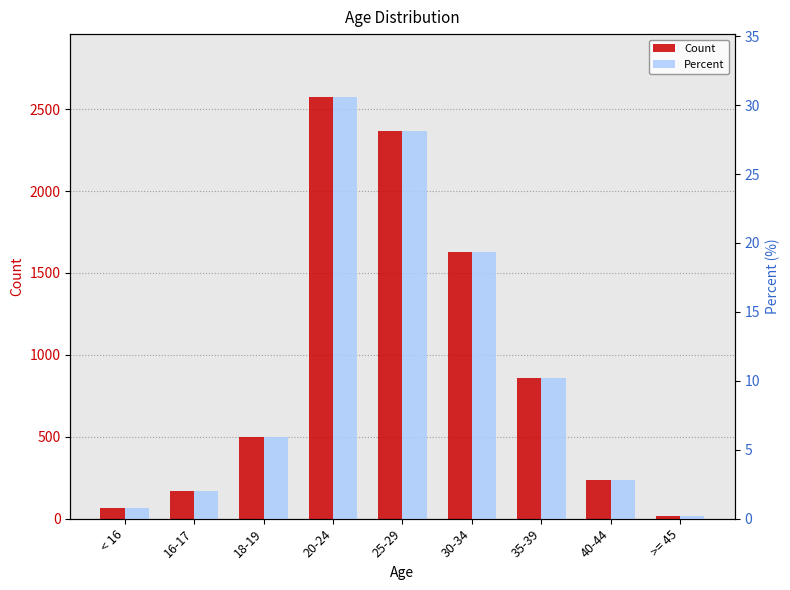

The value of Count at 18-19 is 498.0. True or false?

True